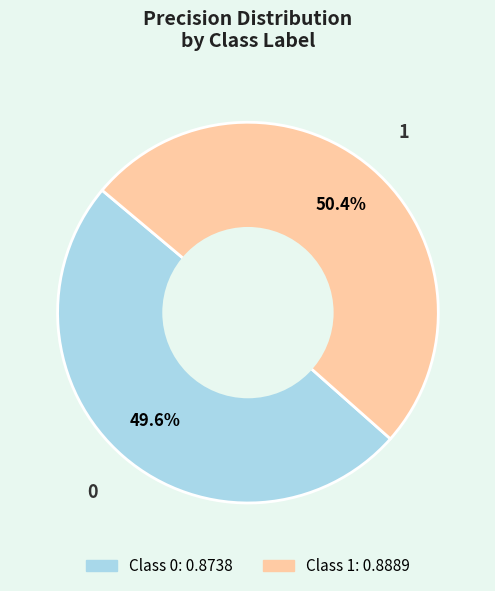

Is there a majority slice in this chart?

Yes